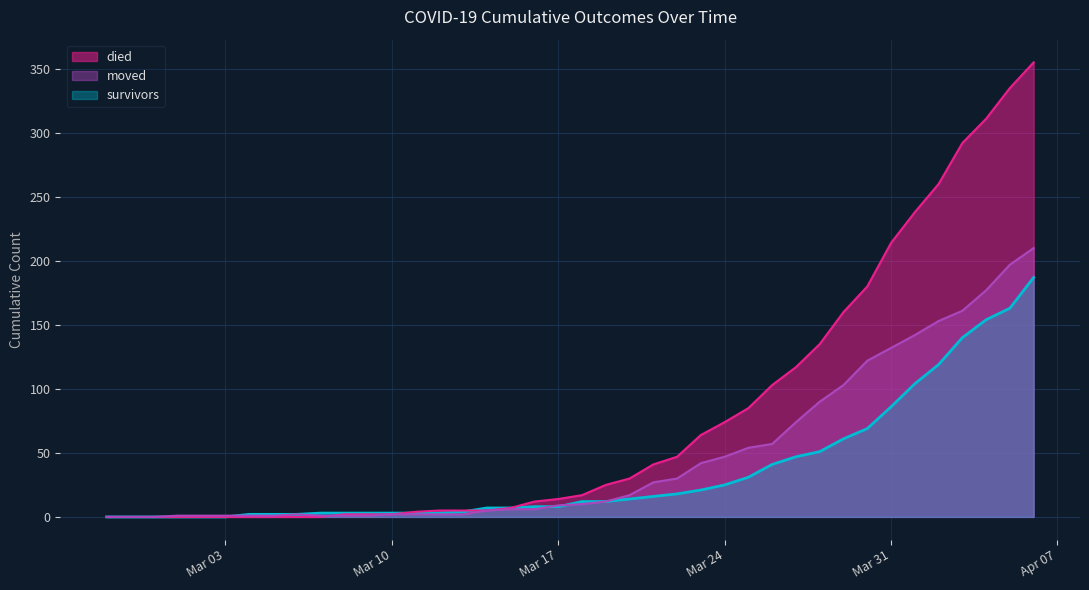

Rank the series at 2020-04-04 from lowest to highest value.

survivors, moved, died